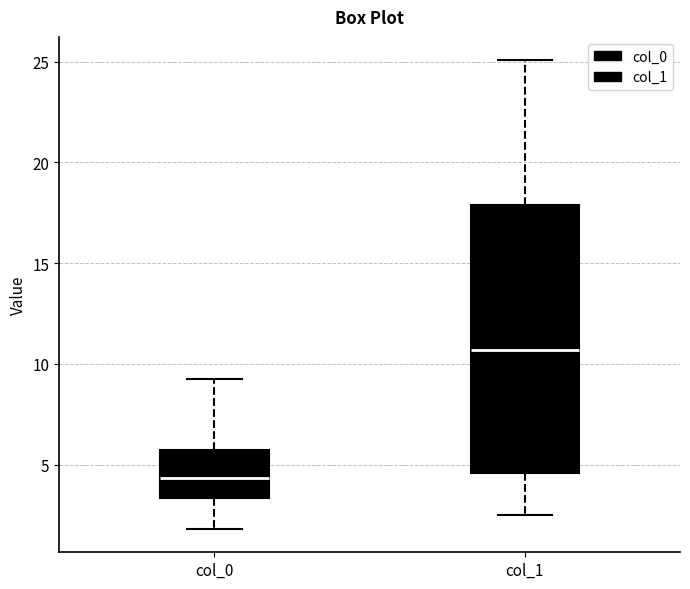

Reading left to right, read every box against the y-axis: the position of its median line, the range the box covers, and the ends of its whiskers. The values are not printed on the chart, so give them approximately, as read against the axis.

col_0: median 4.5, box 3.5 to 5.5, whiskers 2.0 to 9.0
col_1: median 10.5, box 4.5 to 18.0, whiskers 2.5 to 25.0